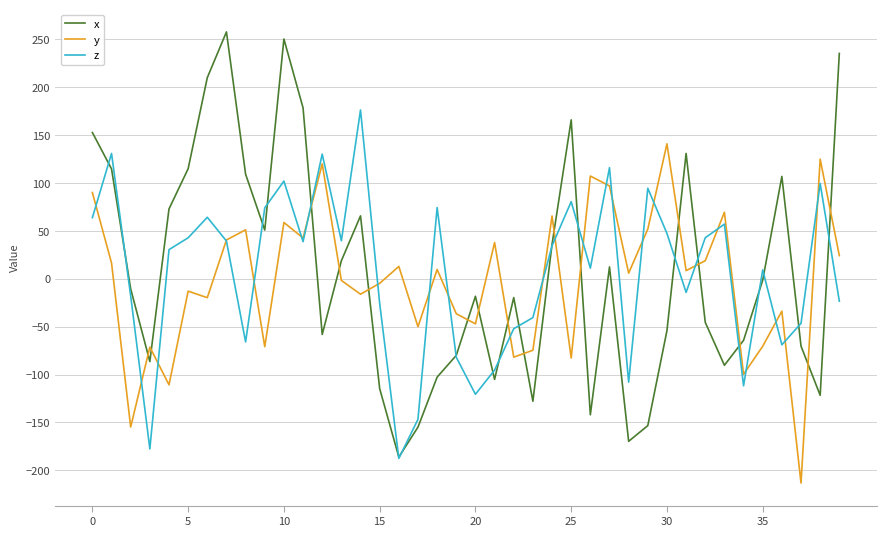

Rank the series by their maximum value, from highest to lowest.

x, z, y